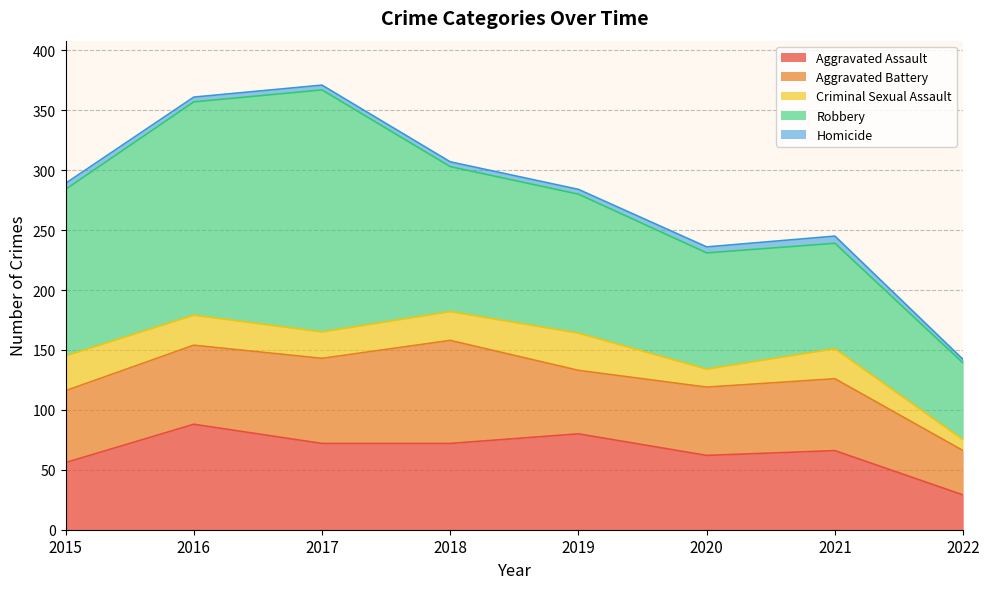

What is the sum of all Homicide values?

35